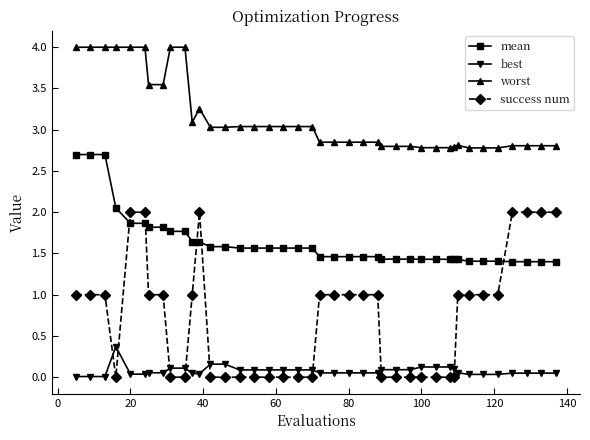

What is the highest value of the mean series?

2.7